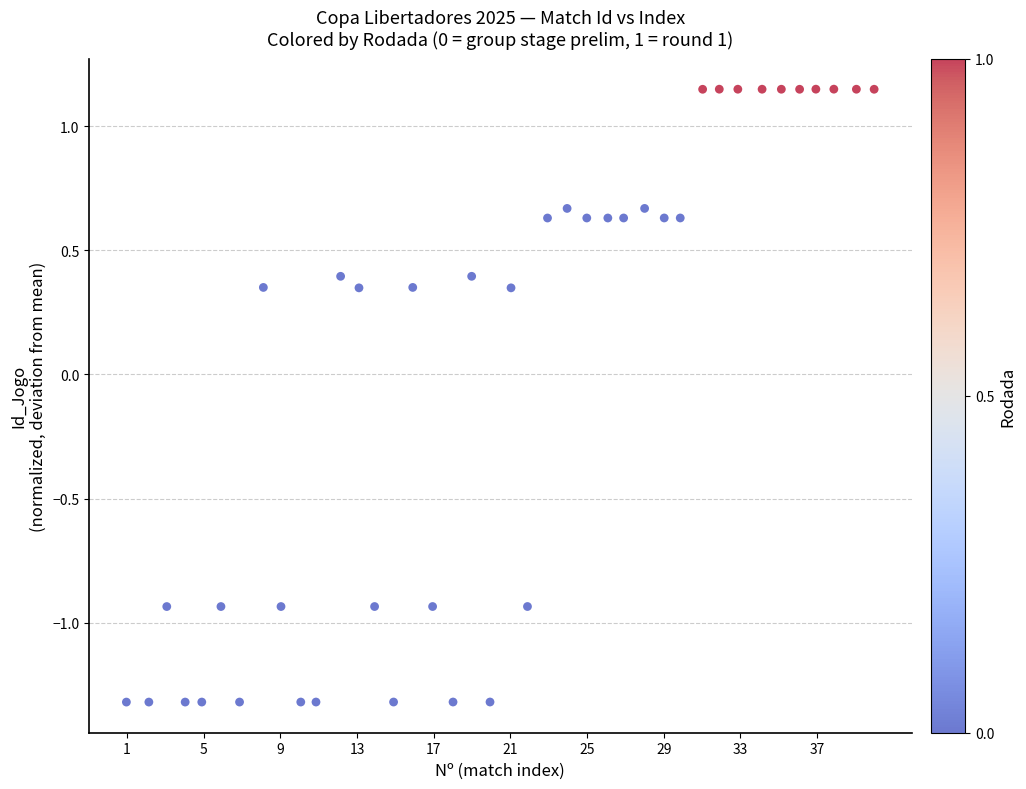

What is the range of X values (max minus min)?

39.0